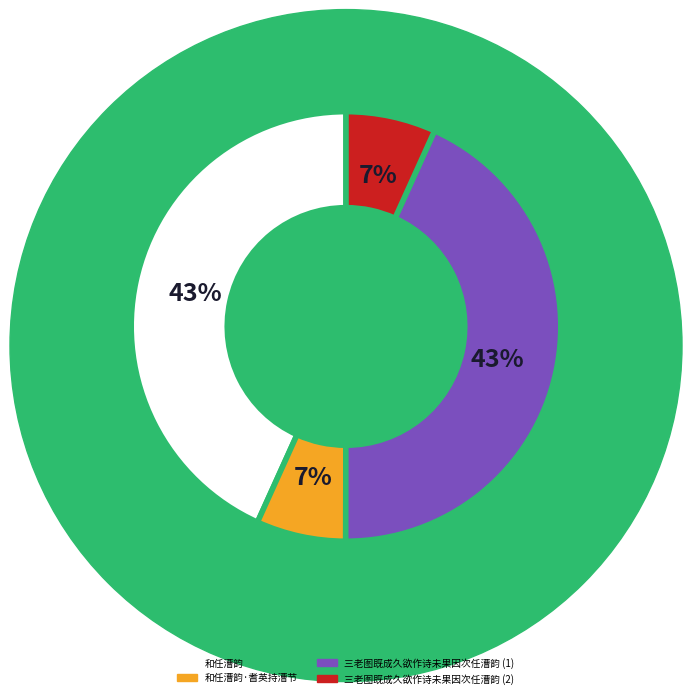

Is there any slice that represents more than half of the pie?

No